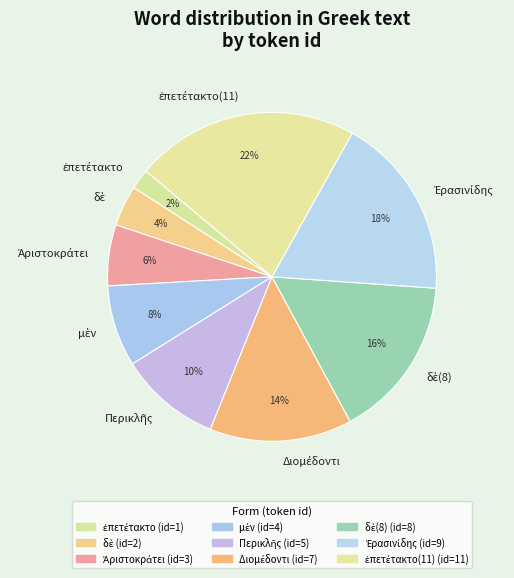

How many slices are in this pie chart?

9